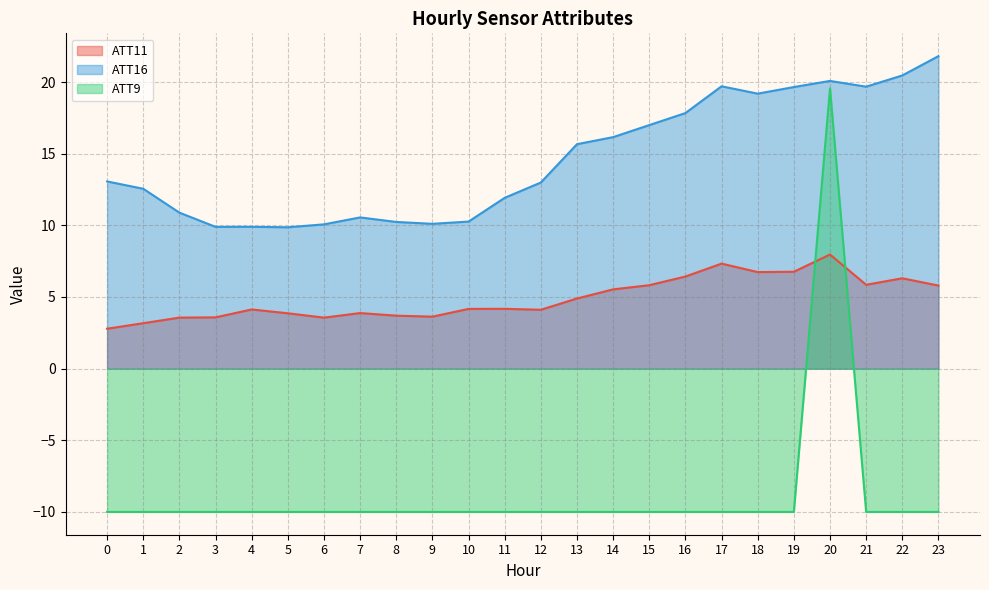

What is the value of the ATT16 point at the 21st from the left?

20.1